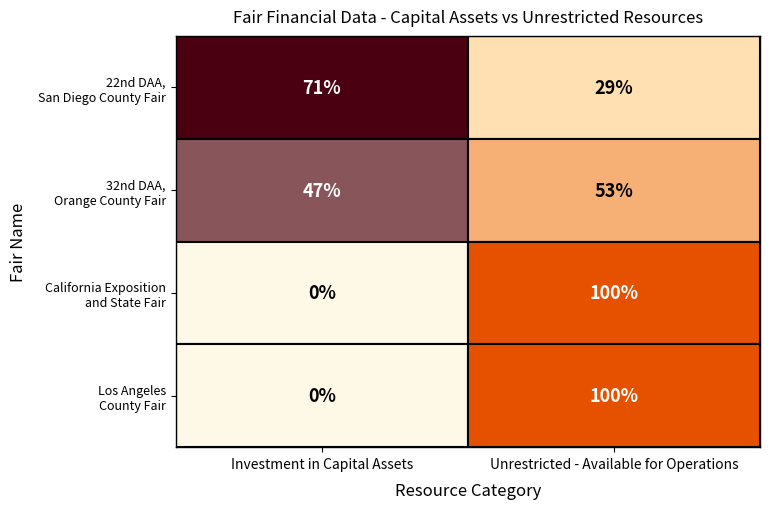

At which category does the chart reach its peak across all series?

1